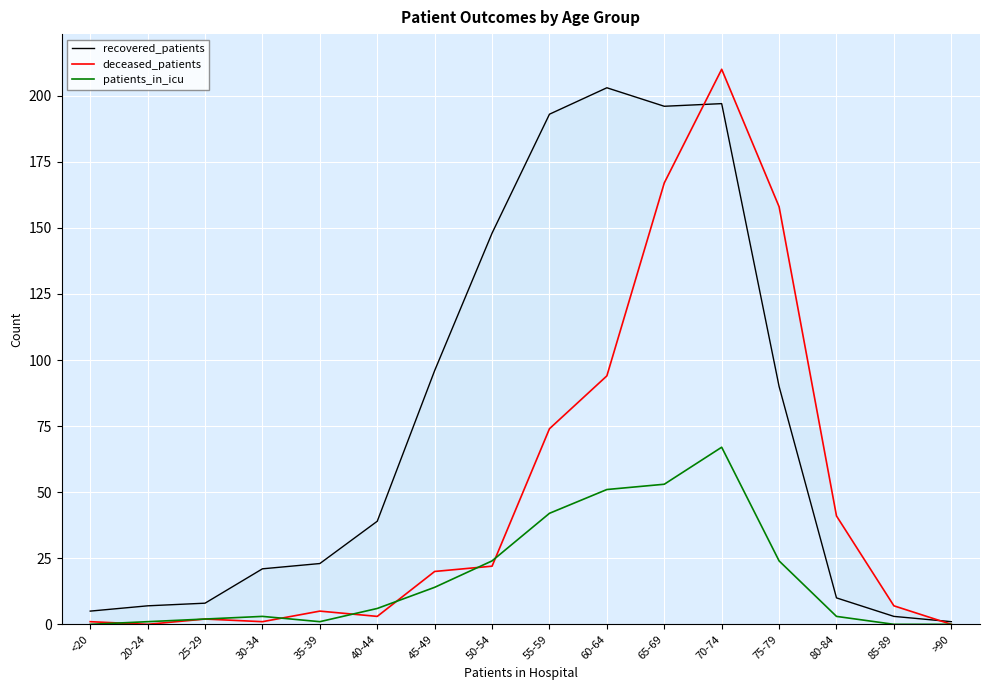

Reading left to right, transcribe all the data shown in this chart.

recovered_patients: <20=5	20-24=7	25-29=8	30-34=21	35-39=23	40-44=39	45-49=96	50-54=148	55-59=193	60-64=203	65-69=196	70-74=197	75-79=90	80-84=10	85-89=3	>90=1
deceased_patients: <20=1	20-24=0	25-29=2	30-34=1	35-39=5	40-44=3	45-49=20	50-54=22	55-59=74	60-64=94	65-69=167	70-74=210	75-79=158	80-84=41	85-89=7	>90=0
patients_in_icu: <20=0	20-24=1	25-29=2	30-34=3	35-39=1	40-44=6	45-49=14	50-54=24	55-59=42	60-64=51	65-69=53	70-74=67	75-79=24	80-84=3	85-89=0	>90=0